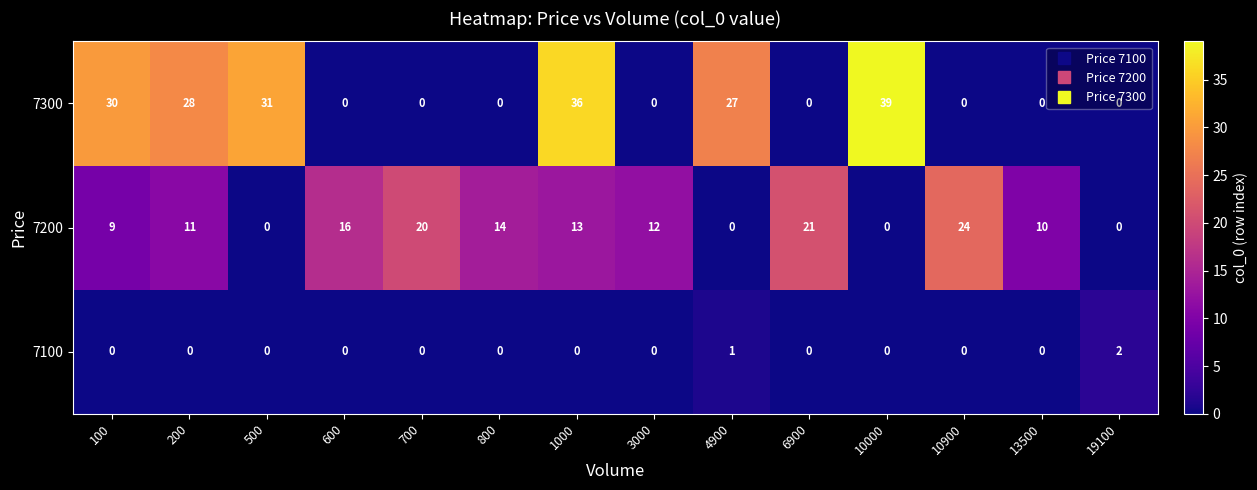

What is the total value across all series at 10900?

24